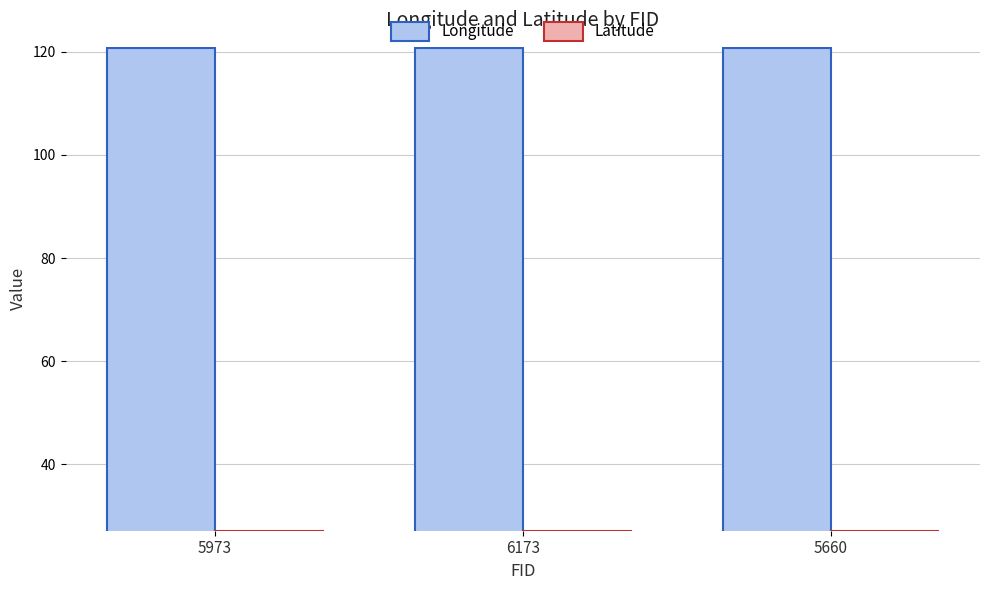

Is the value of Latitude at 5973 greater than the value of Longitude at 6173?

No